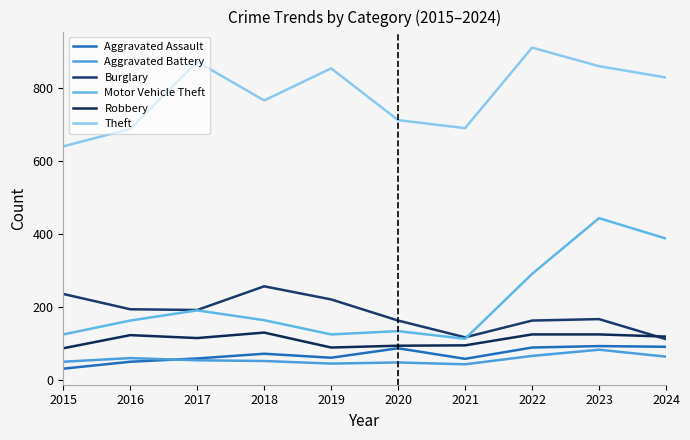

Where is the first local maximum for Theft?

2017